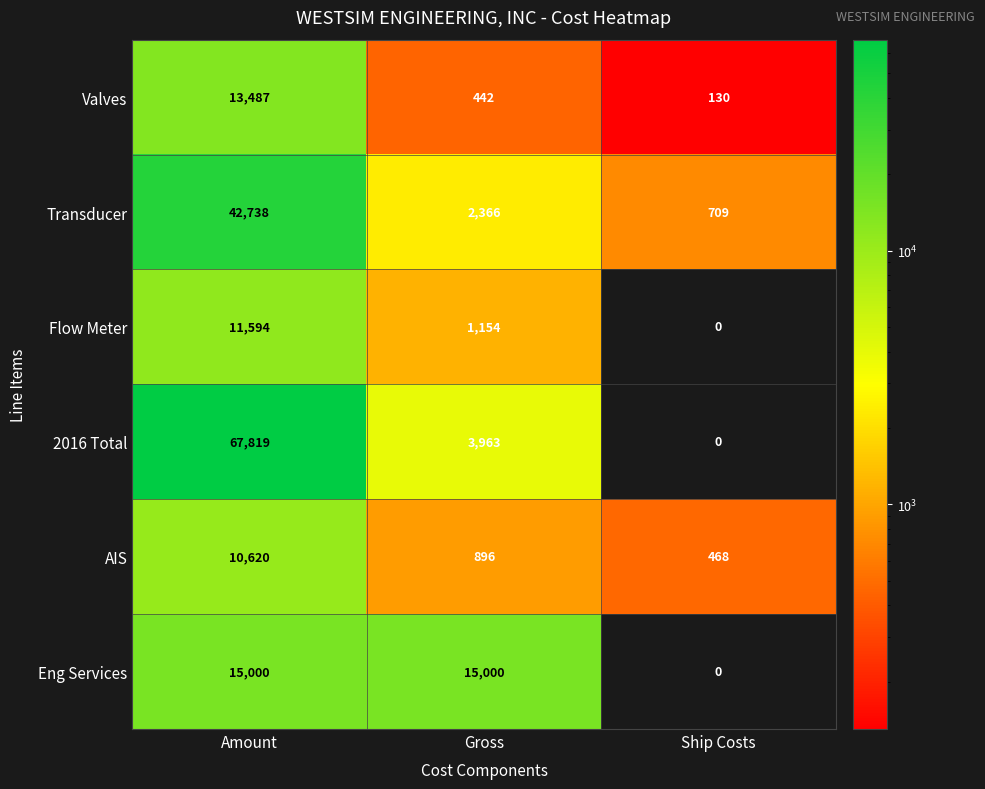

At which label is Flow Meter closest to 5797?

Gross